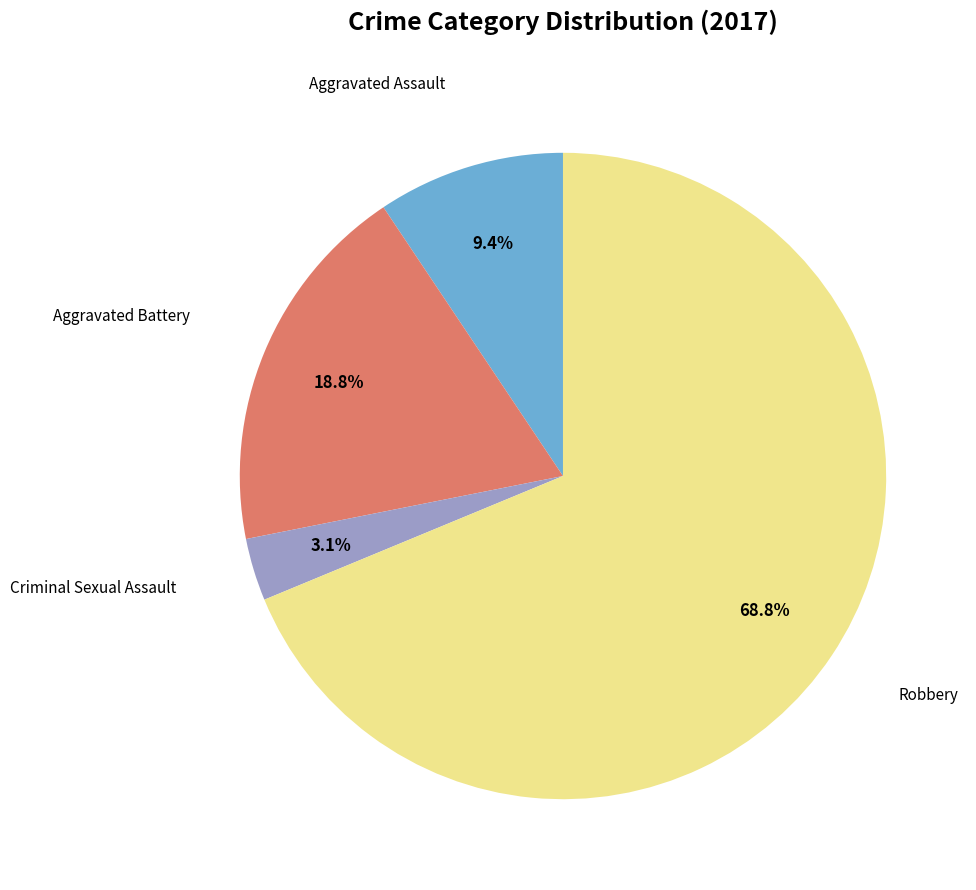

Does any single category account for the majority?

Yes